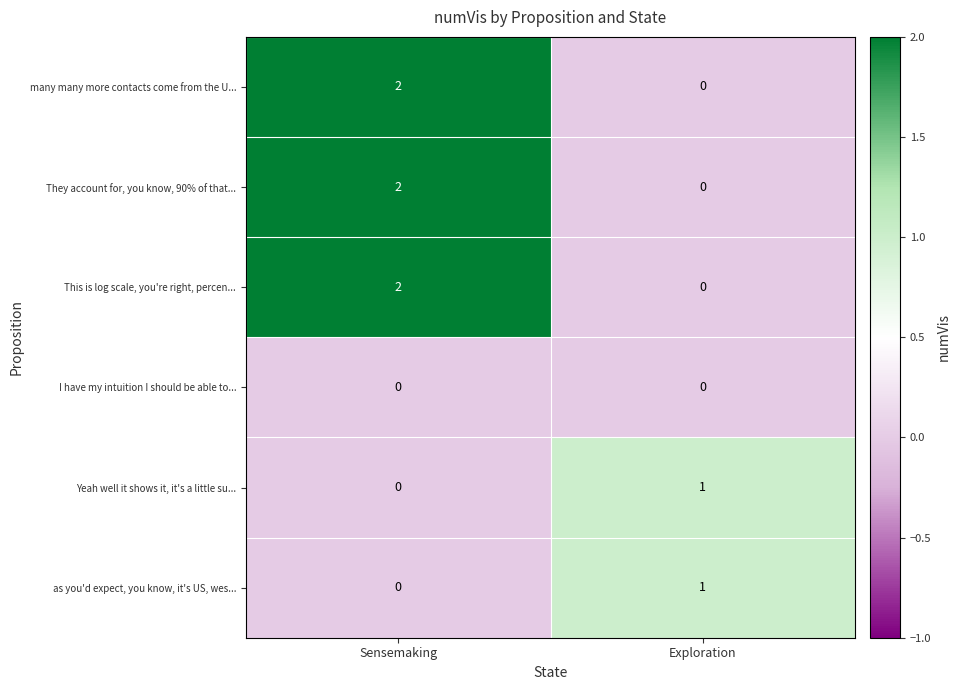

At which category does the chart reach its peak across all series?

Sensemaking